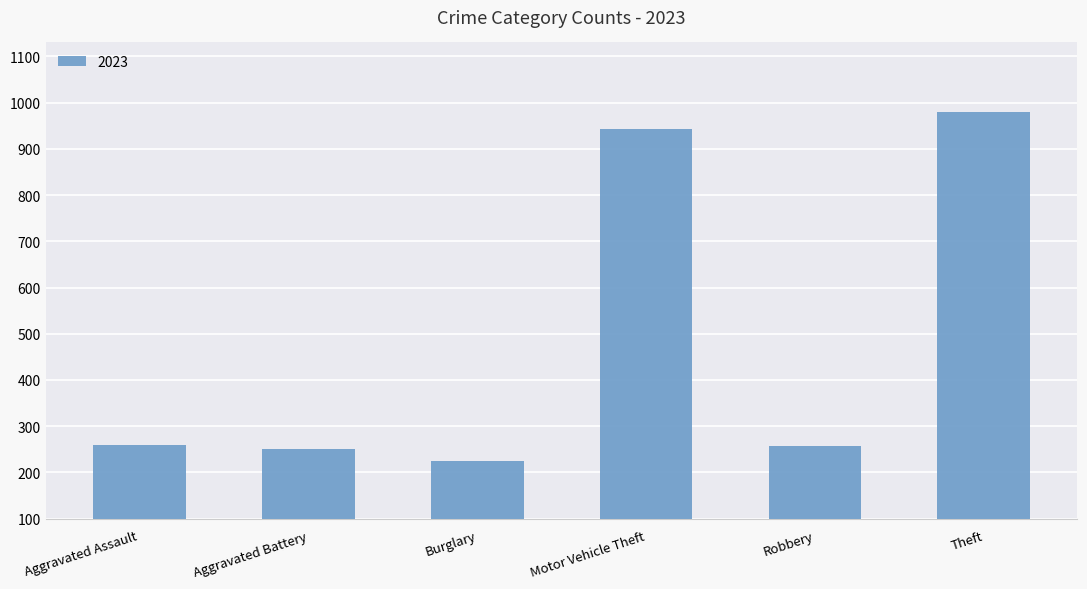

How many bars are there in total?

6